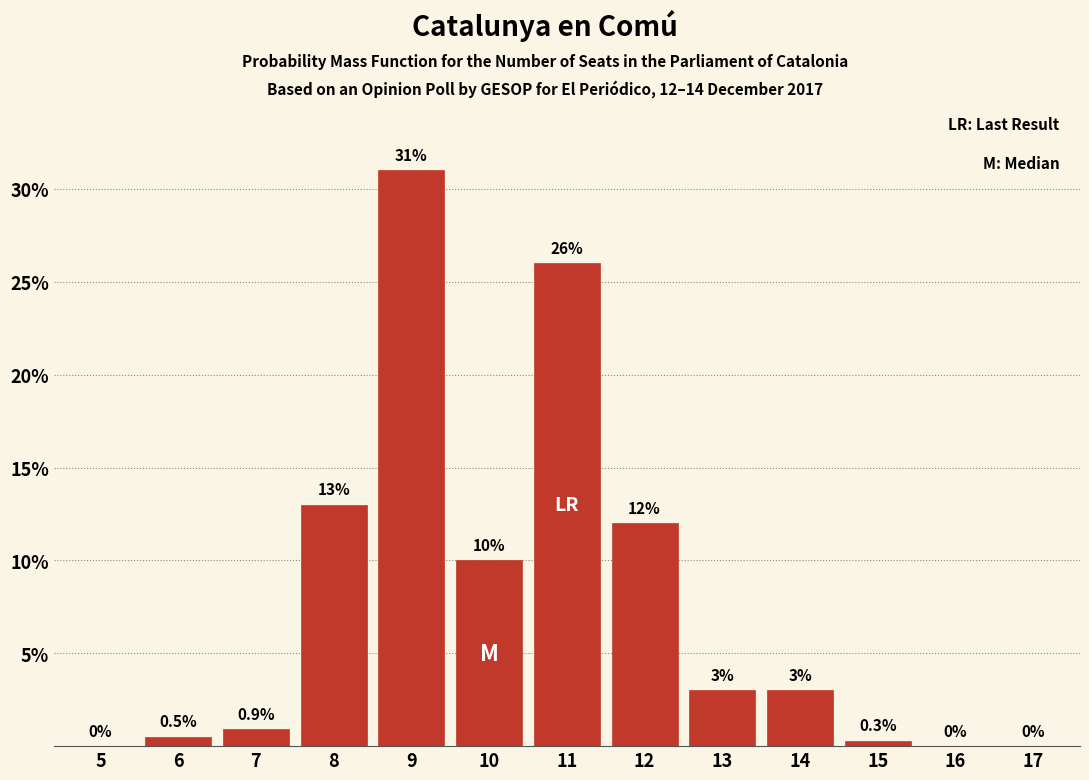

Reading left to right, transcribe all the data shown in this chart.

5=0.0	6=0.5	7=0.9	8=13.0	9=31.0	10=10.0	11=26.0	12=12.0	13=3.0	14=3.0	15=0.3	16=0.0	17=0.0